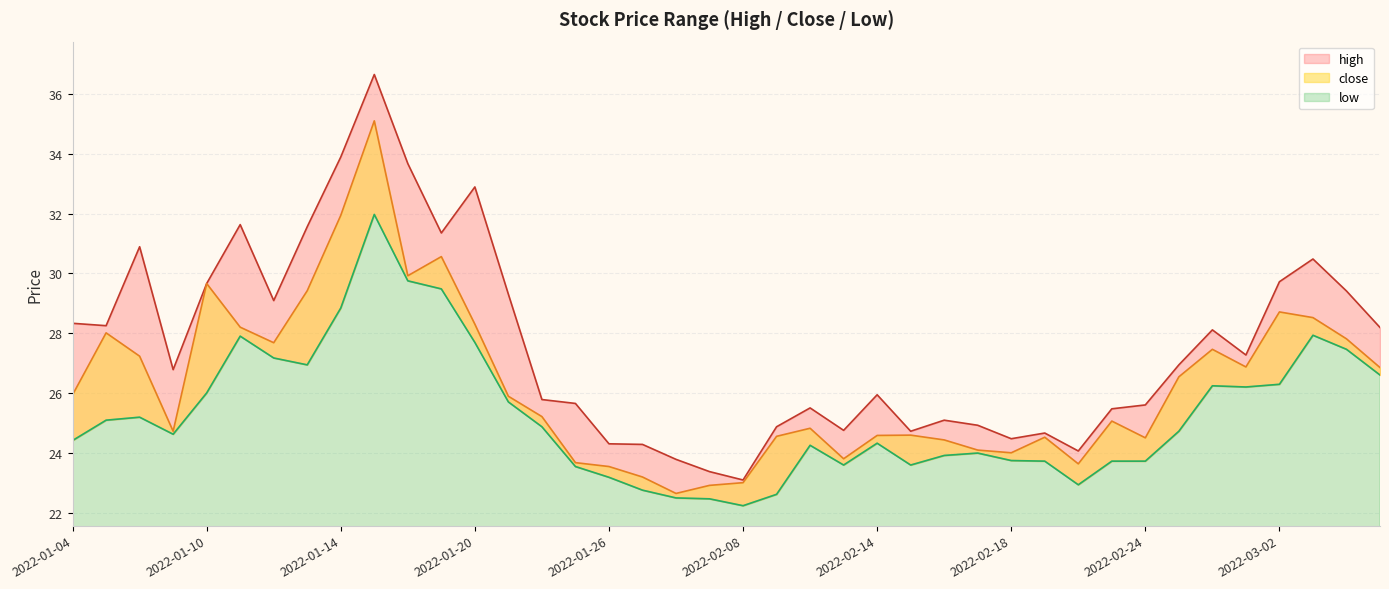

True or false: high and close intersect in this chart.

False